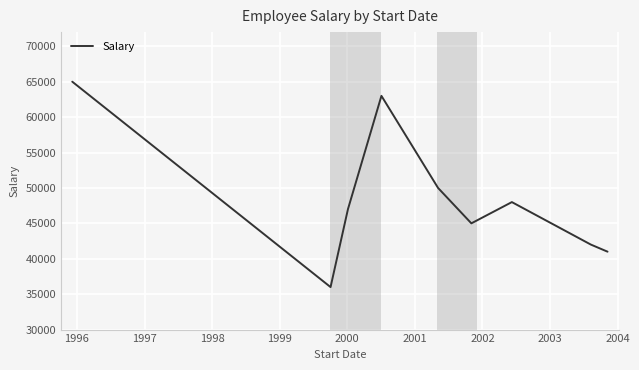

What is the difference between the maximum and minimum values?

29000